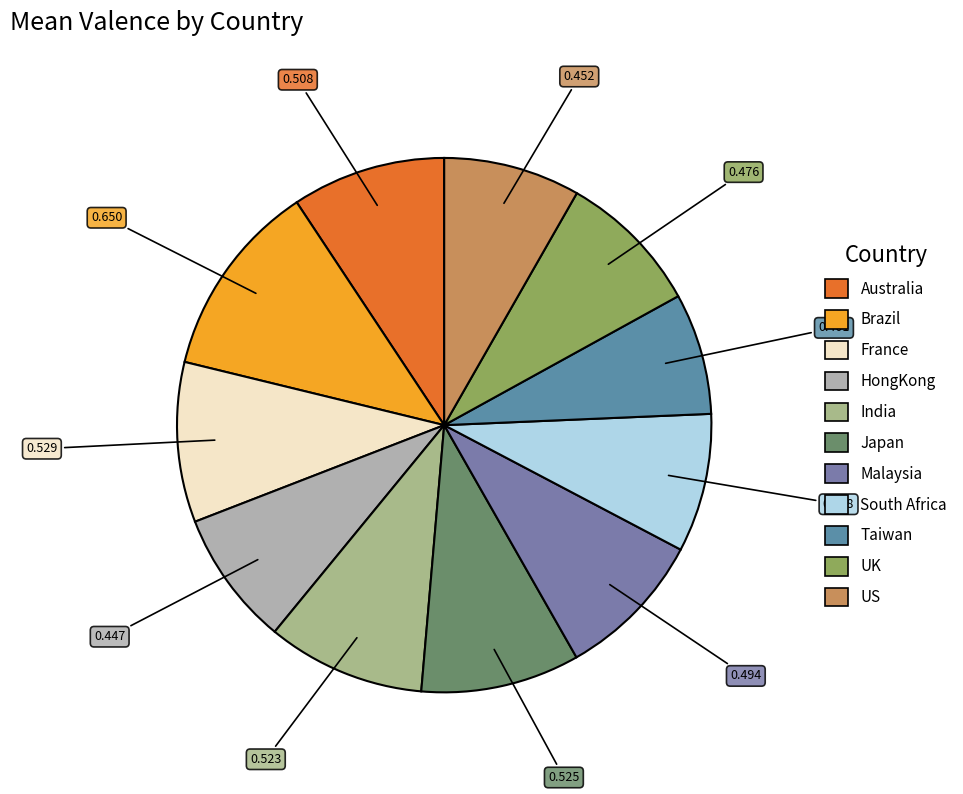

How many slices are in this pie chart?

11